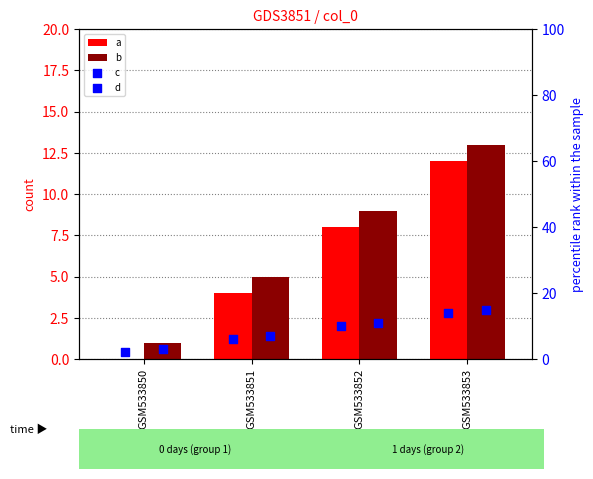

Is the value of b at GSM533851 greater than the value of d at GSM533850?

Yes